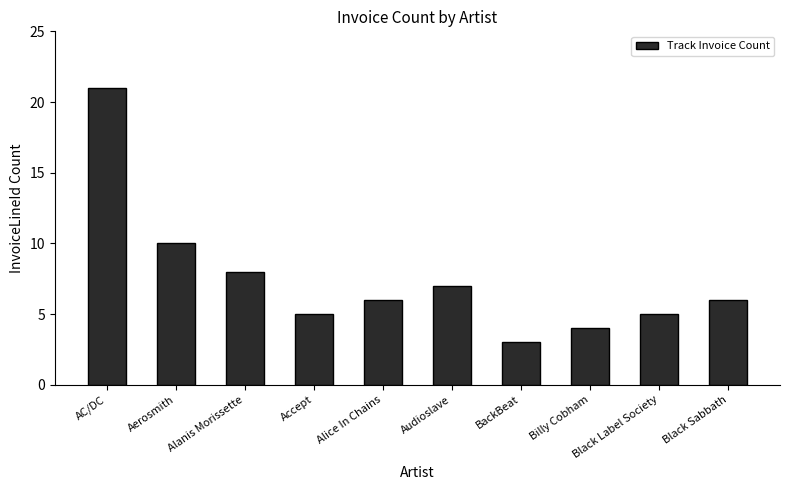

Is it true that the value at AC/DC is 11?

False